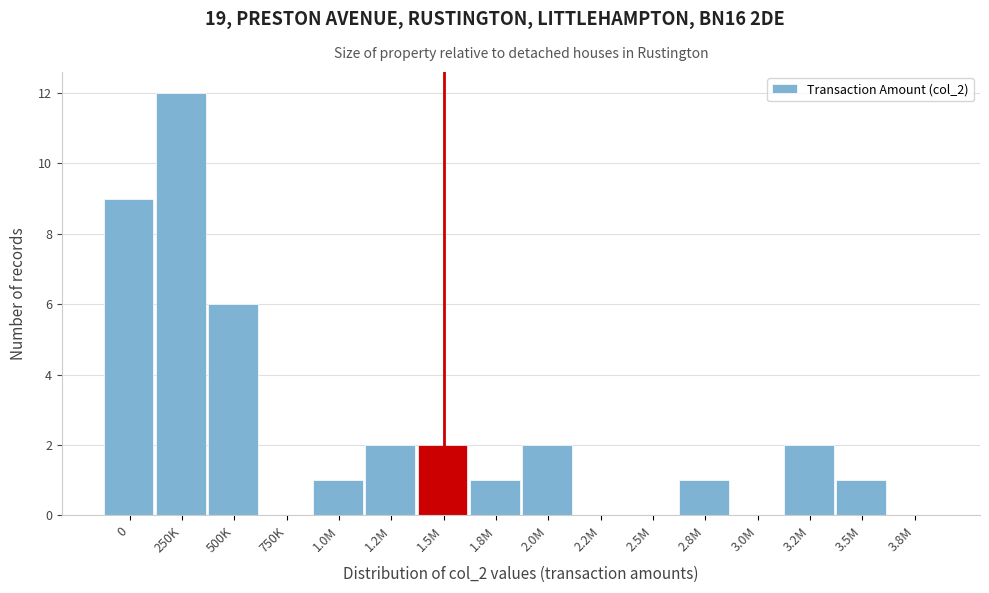

Reading right to left, transcribe all the data shown in this chart.

3.8M=0	3.5M=1	3.2M=2	3.0M=0	2.8M=1	2.5M=0	2.2M=0	2.0M=2	1.8M=1	1.5M=2	1.2M=2	1.0M=1	750K=0	500K=6	250K=12	0=9